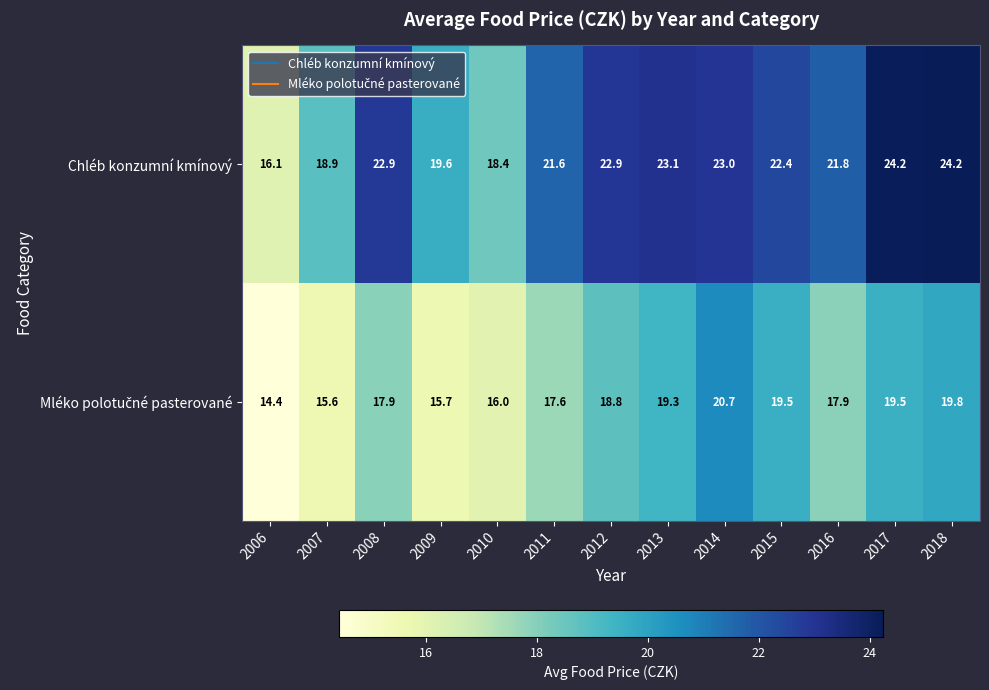

What is the sum of the Chléb konzumní kmínový values at 2017 and 2010?

42.6